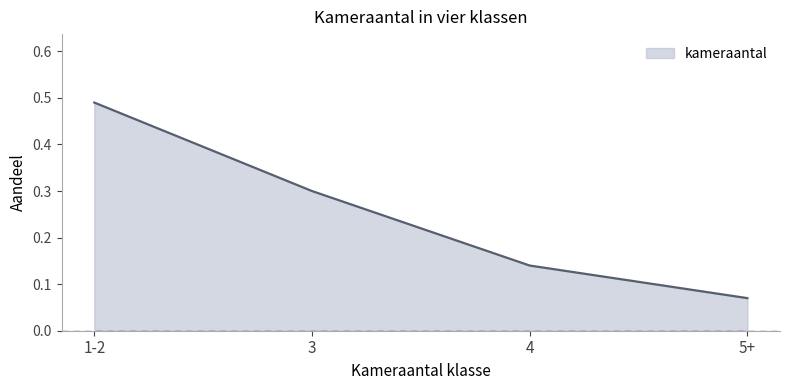

Between 5+ and 1-2, which is larger?

1-2